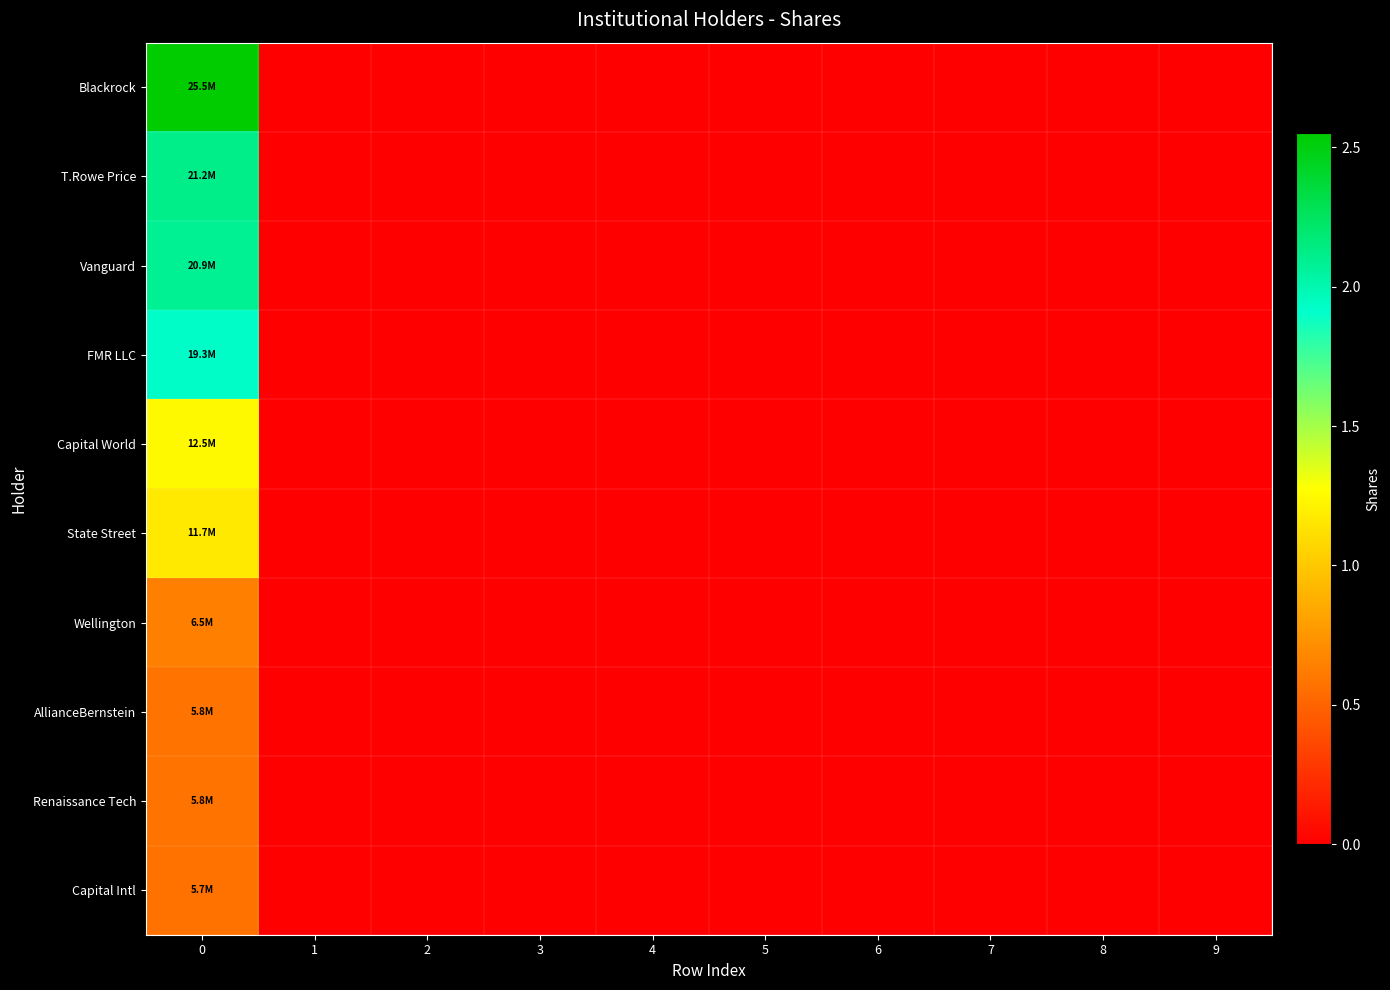

List the series in order of their peak value, highest first.

Blackrock, T.Rowe Price, Vanguard, FMR LLC, Capital World, State Street, Wellington, AllianceBernstein, Renaissance Tech, Capital Intl